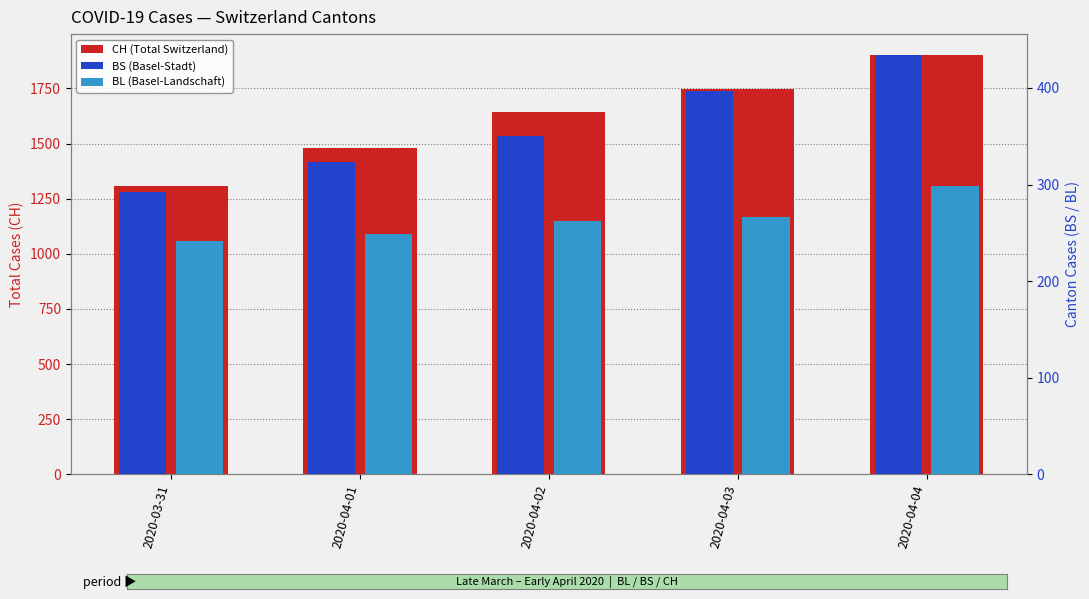

What is the highest value of the BS (Basel-Stadt) series?

434